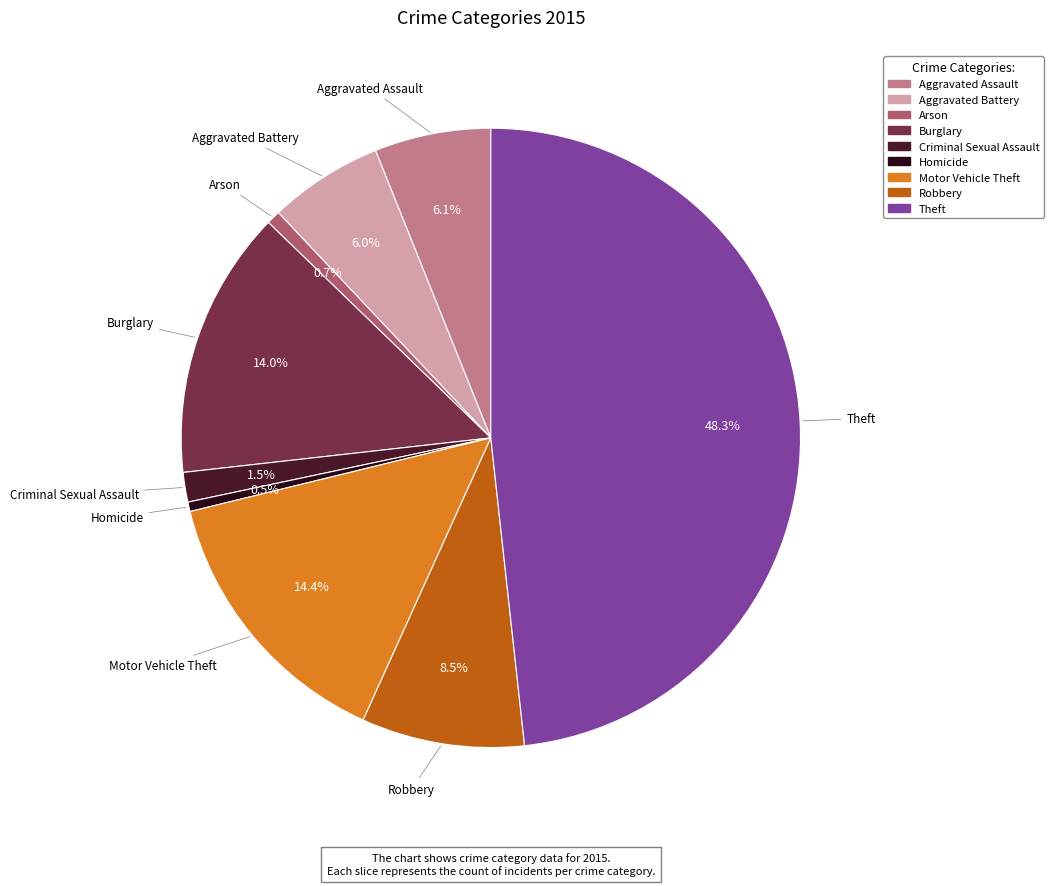

Do Arson and Motor Vehicle Theft together represent more than half of the pie?

No